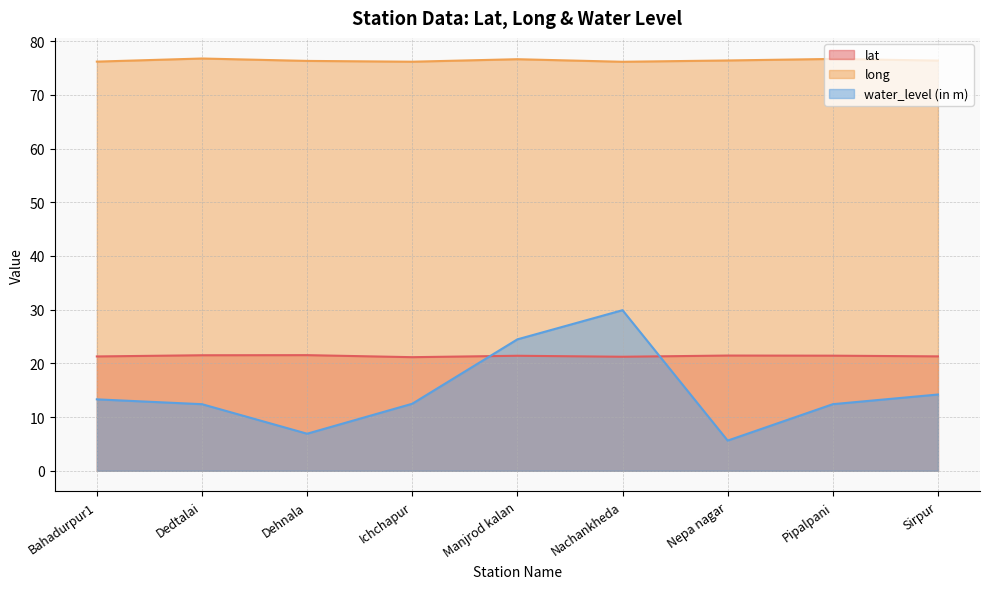

What is the label of the 9th point from the right?

Bahadurpur1